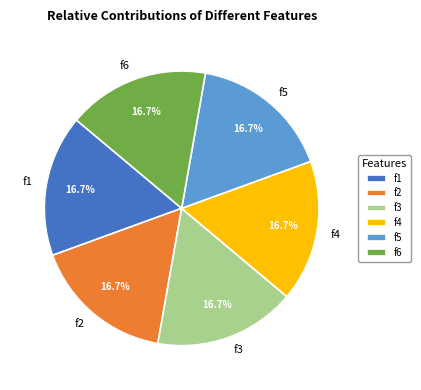

Approximately how many times larger is the value at f1 compared to f5?

1.0